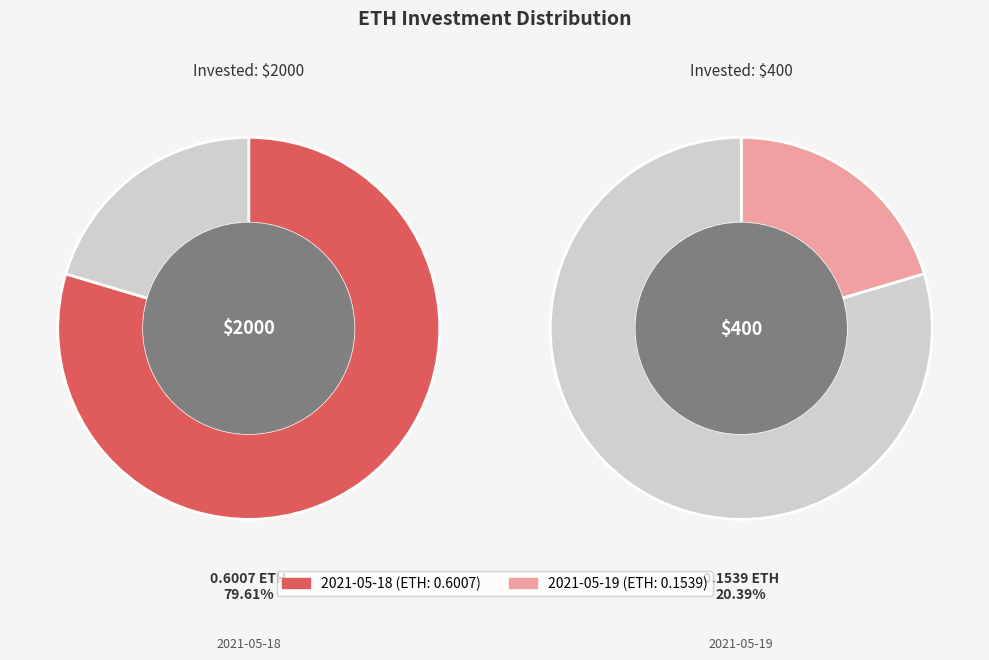

True or false: 400 accounts for 20% of the total.

True